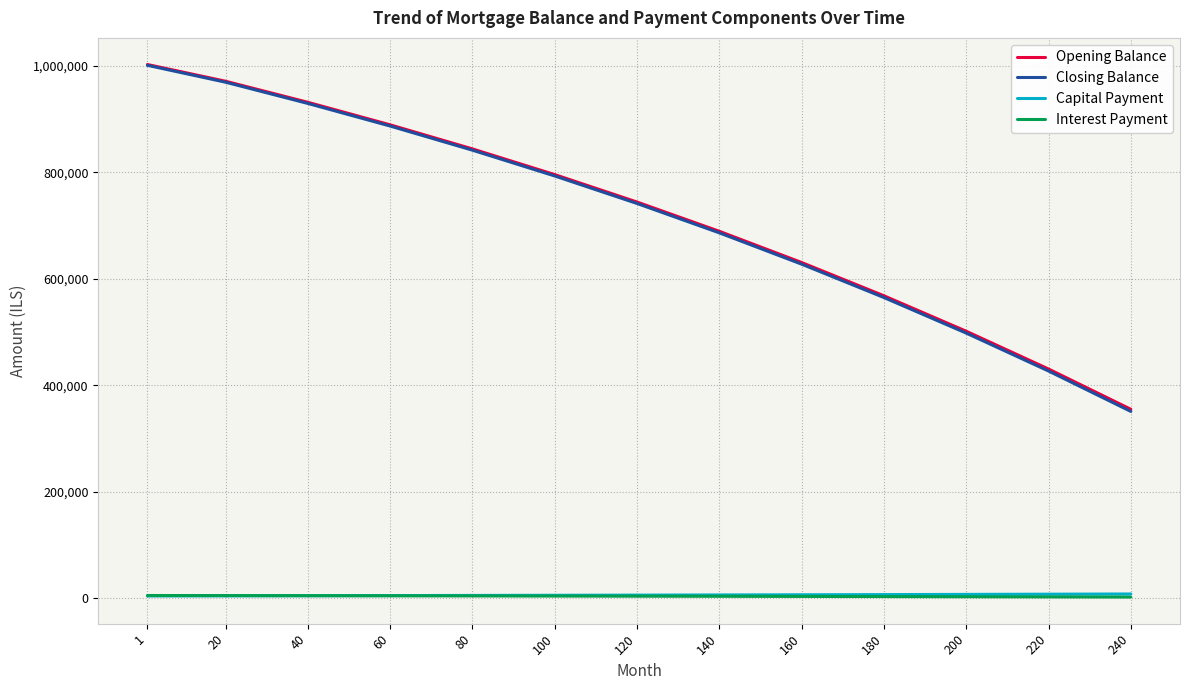

What is the spread (max minus min) of values at 40?

927004.5